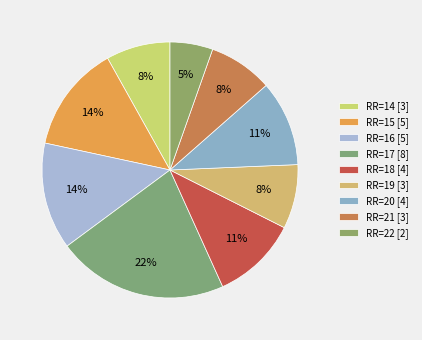

How many slices are in this pie chart?

9